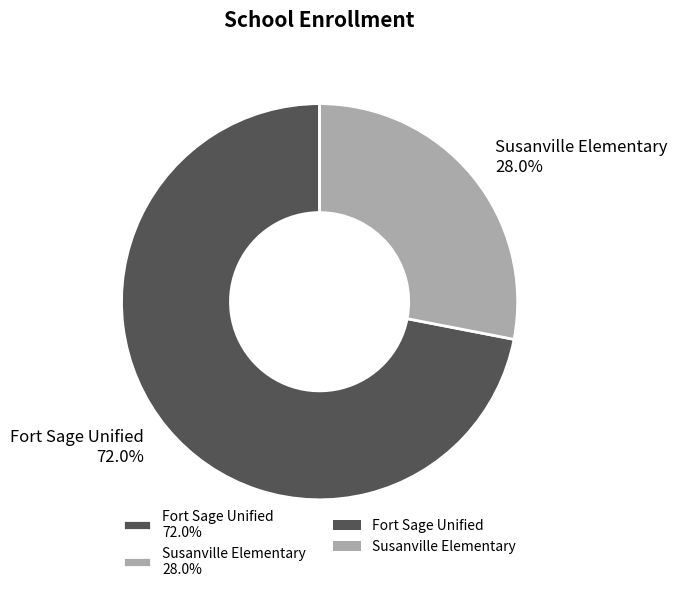

To the nearest percent, what percentage of the pie is Fort Sage Unified?

72%